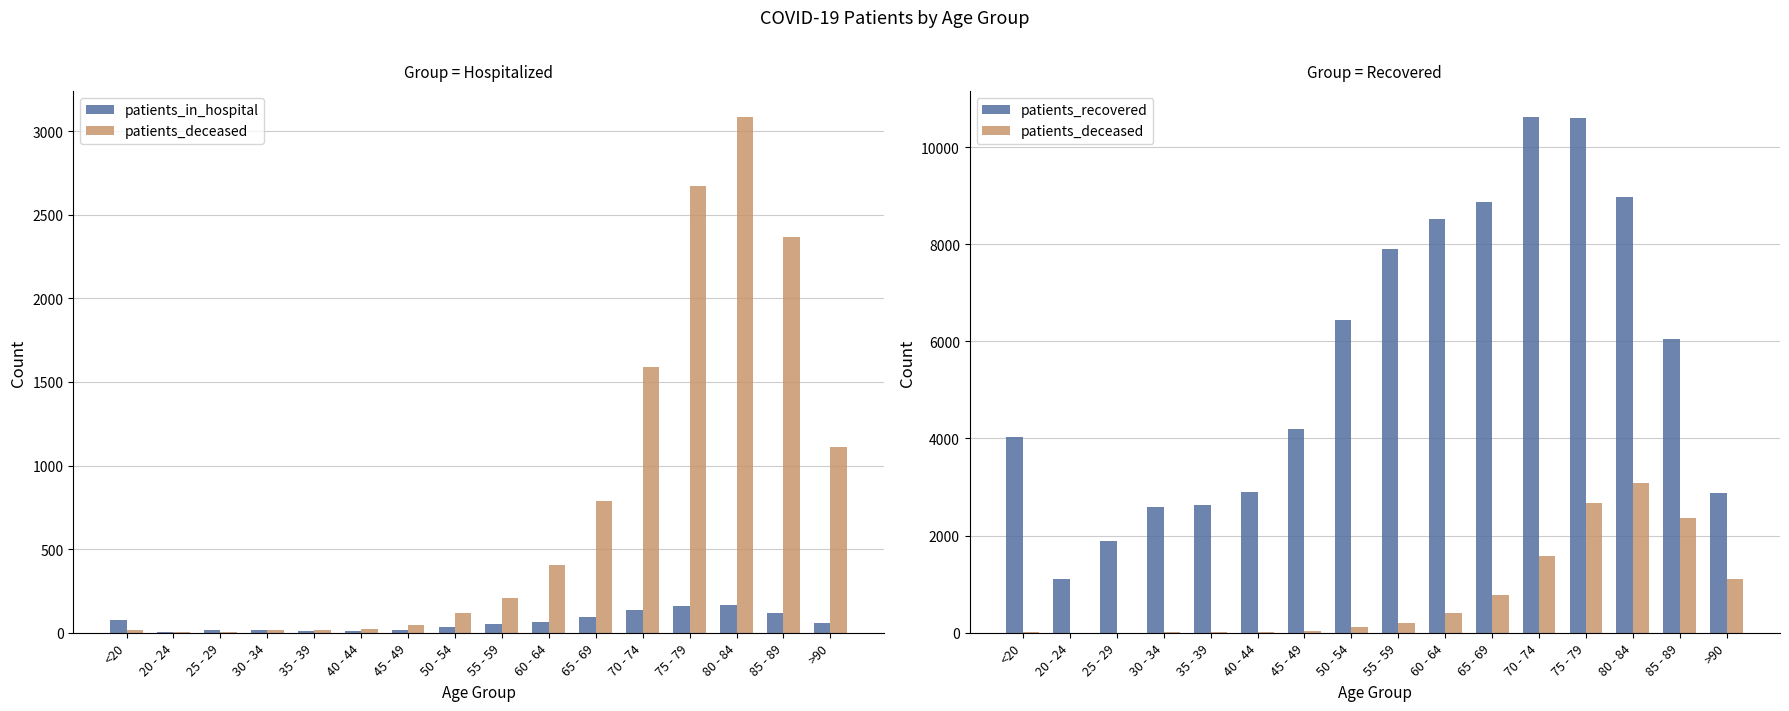

What is the label of the 11th bar from the left?

65 - 69